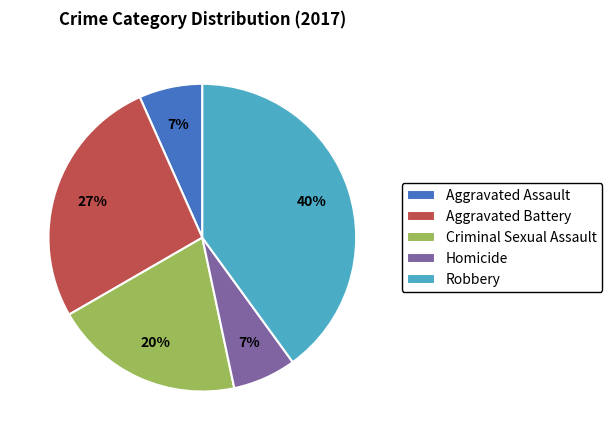

How many segments does this pie chart have?

5